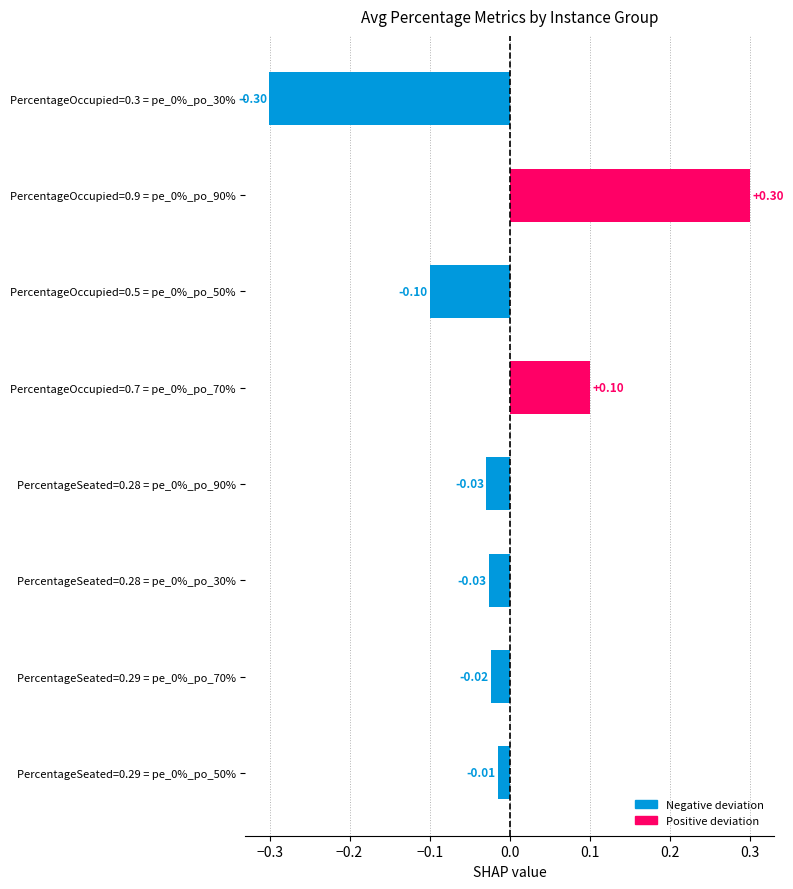

What is the difference between the maximum and minimum values?

0.6